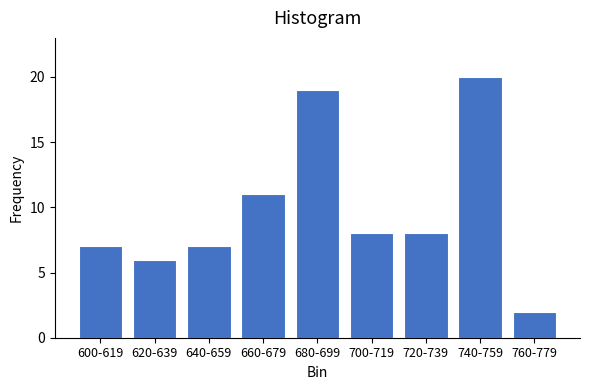

Reading right to left, extract all data points from this chart.

2	20	8	8	19	11	7	6	7